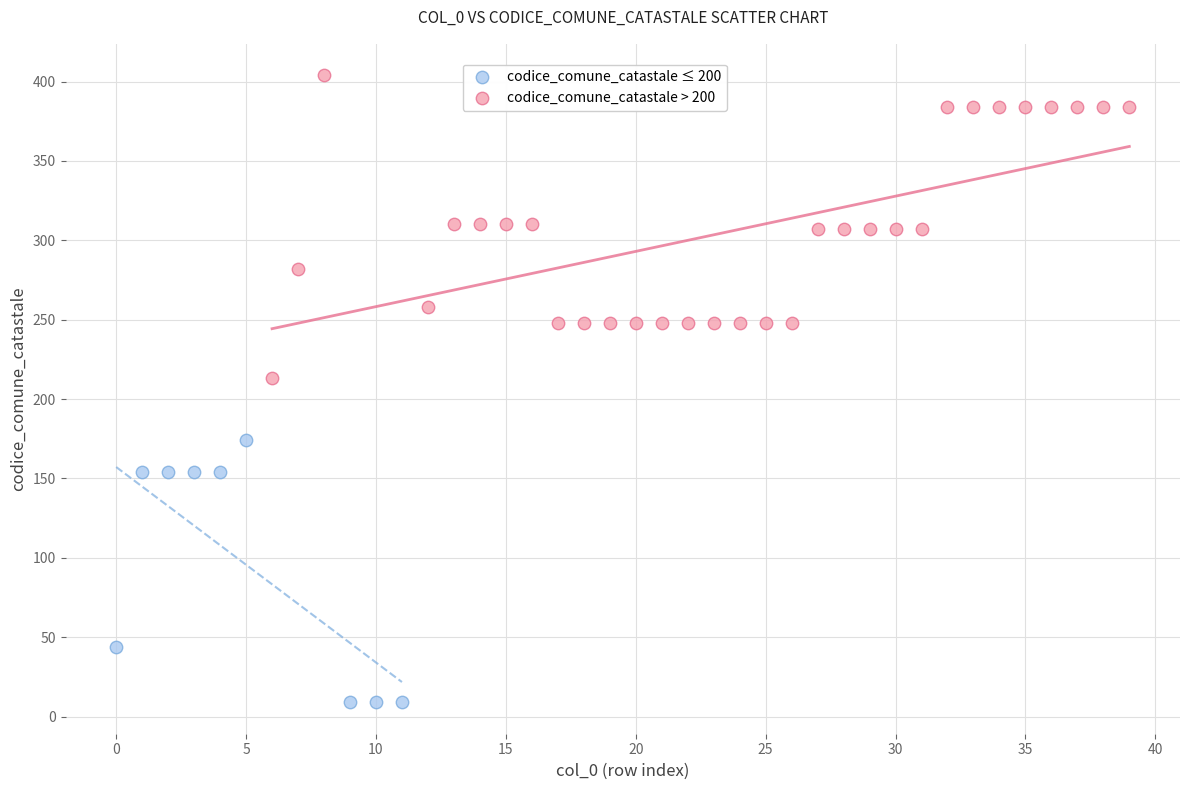

Which series reaches the minimum Y coordinate?

codice_comune_catastale ≤ 200